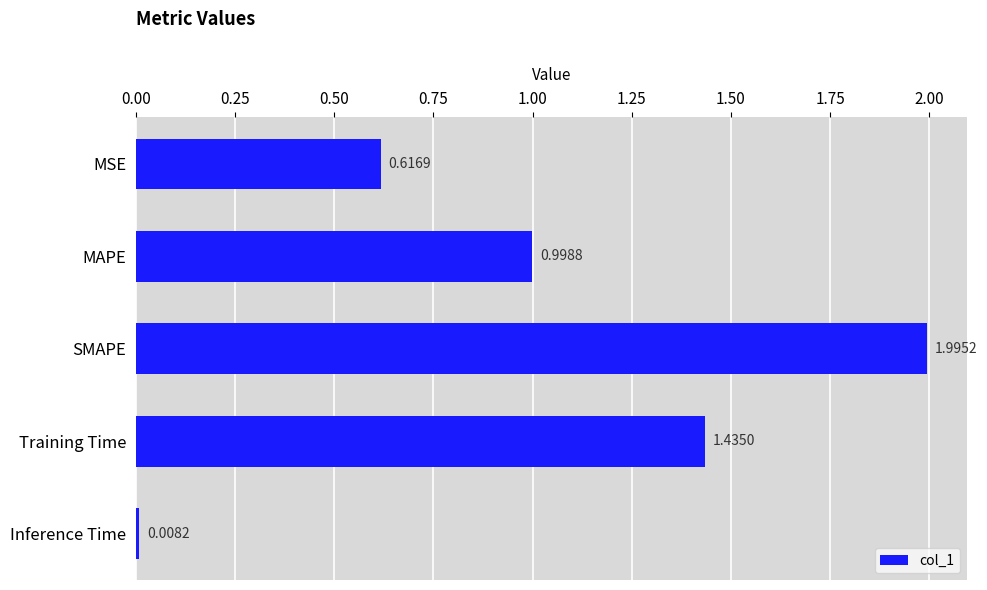

Which label corresponds to the largest value in the chart?

SMAPE